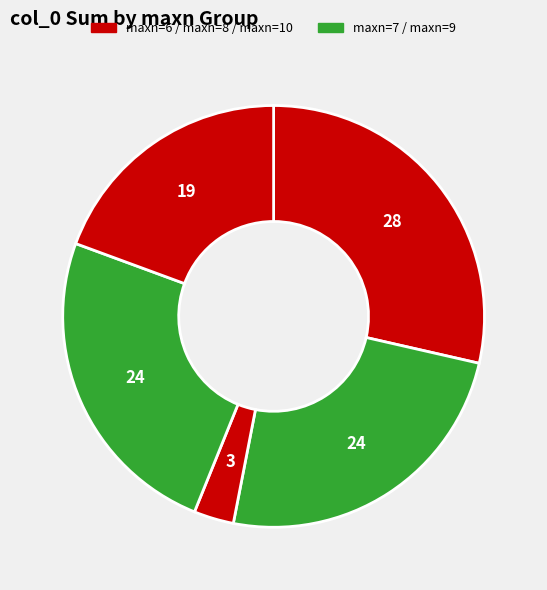

How many slices are in this pie chart?

5